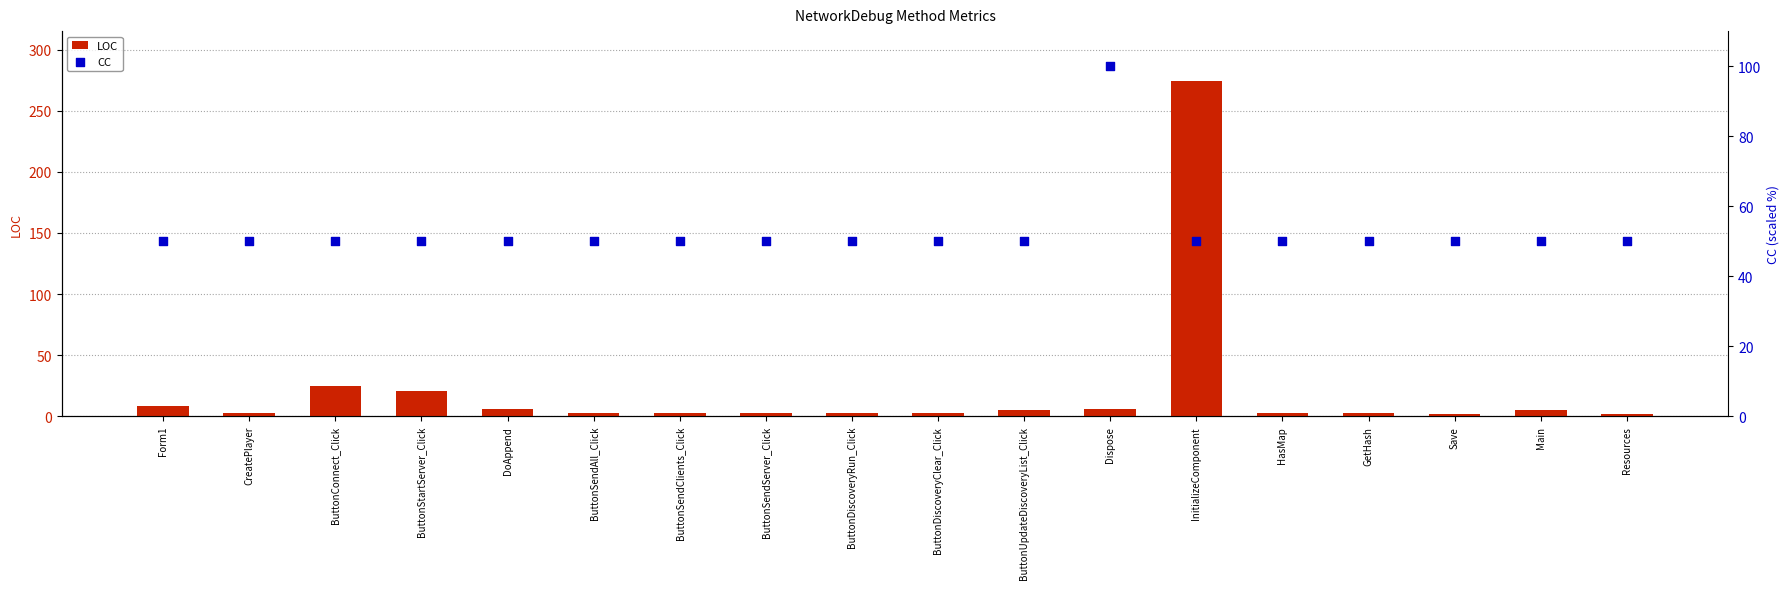

Which series has the largest total across all categories?

CC